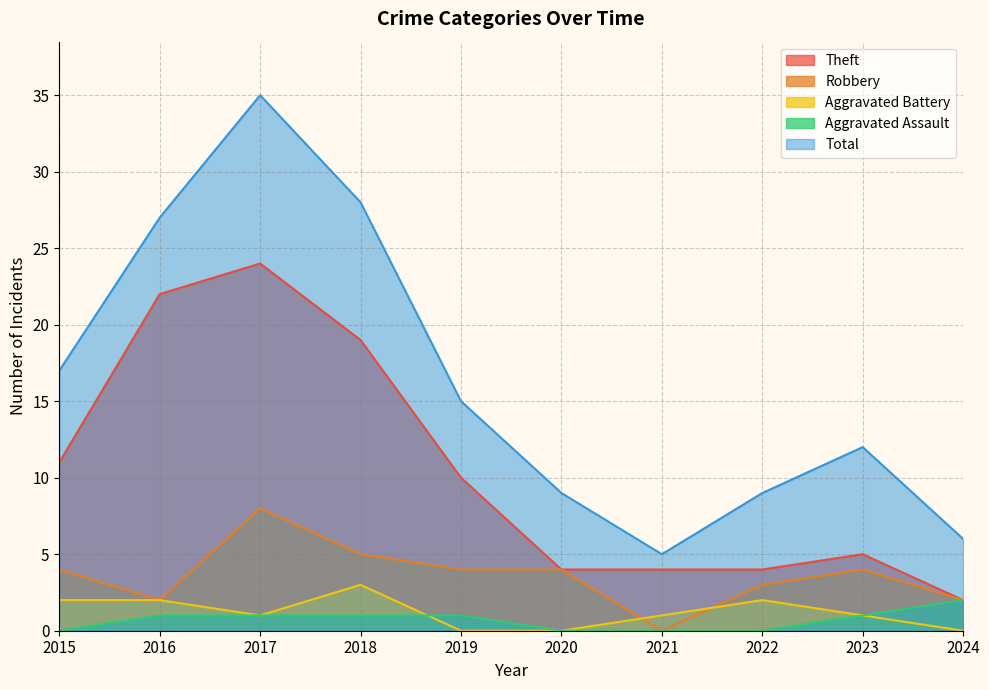

At how many categories does at least one series exceed 24?

3